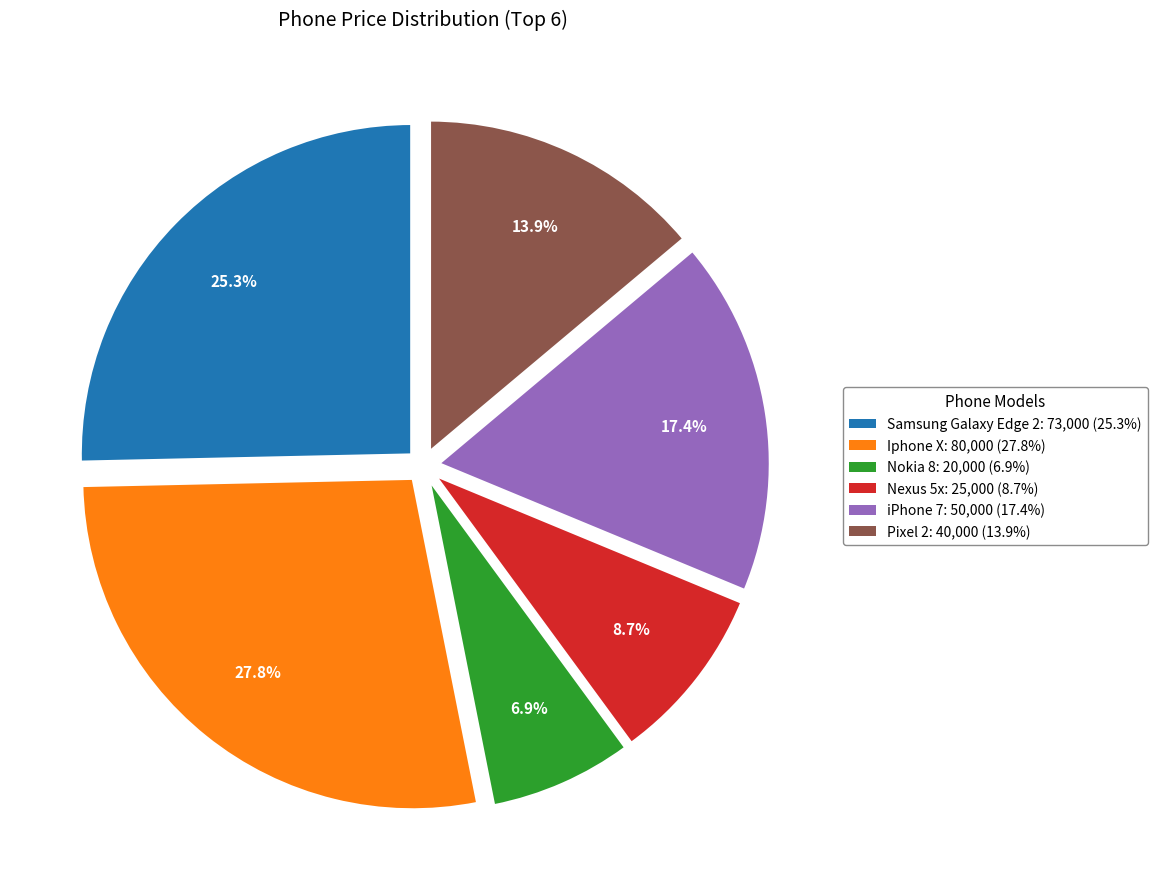

How many slices are in this pie chart?

6